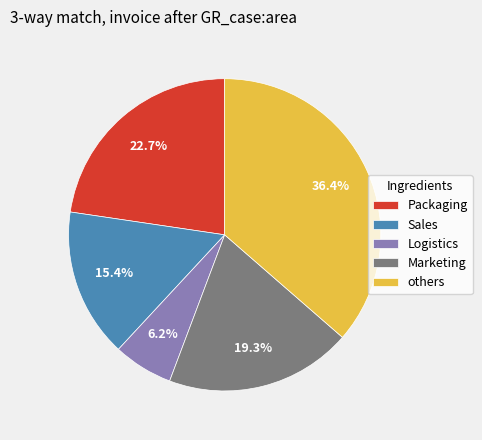

How many segments does this pie chart have?

5